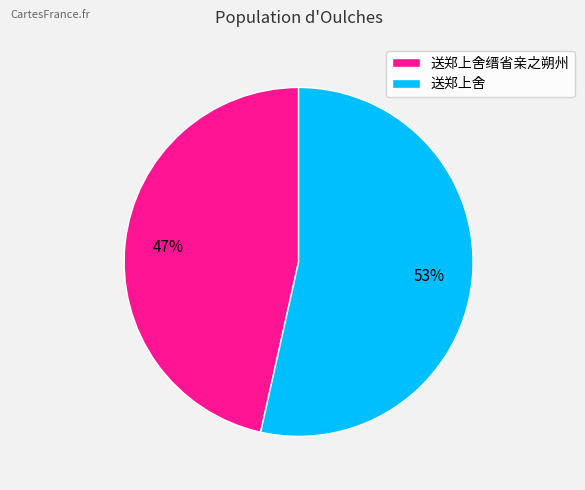

Which category has the biggest portion of the pie?

送郑上舍